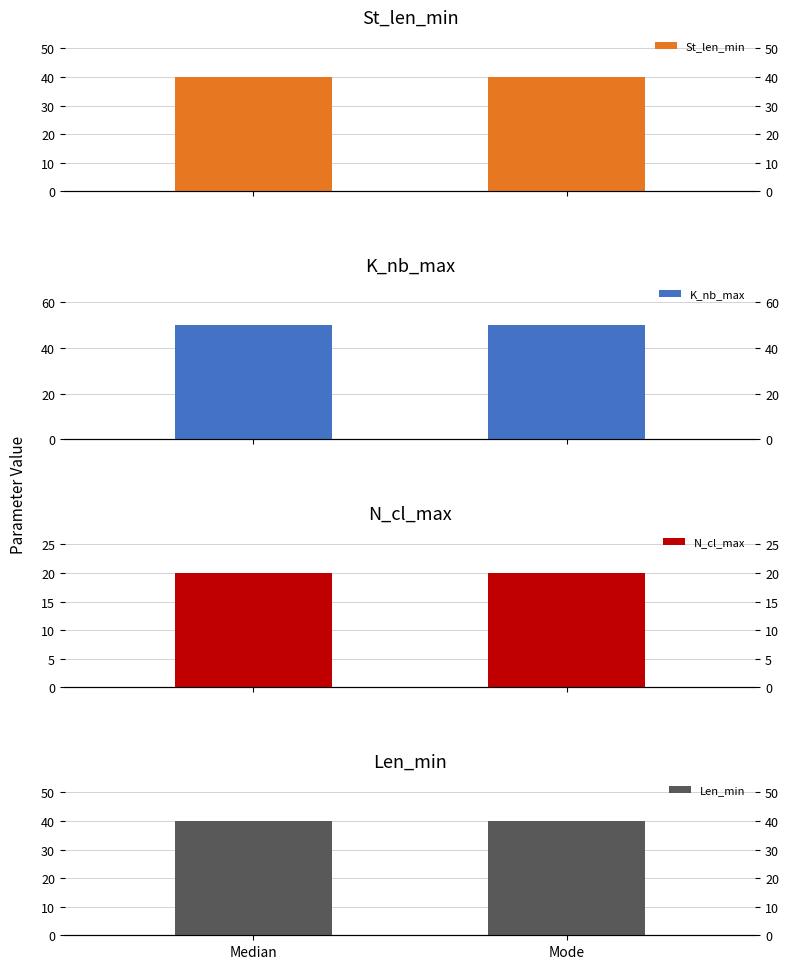

Is the value of Len_min at Mode greater than the value of K_nb_max at Mode?

No